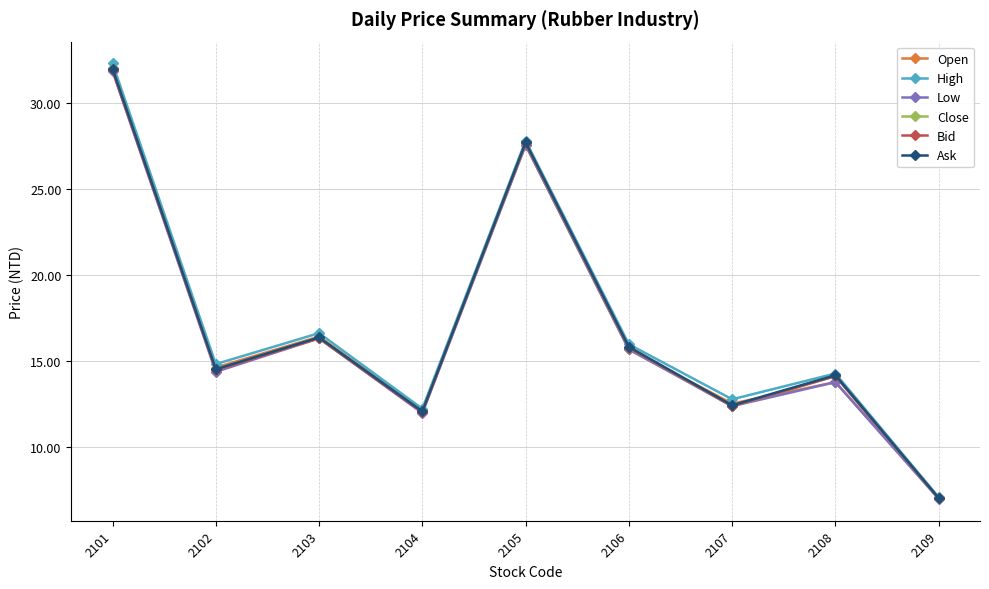

Which series ends up on top after the final intersection of Open and Close?

Open